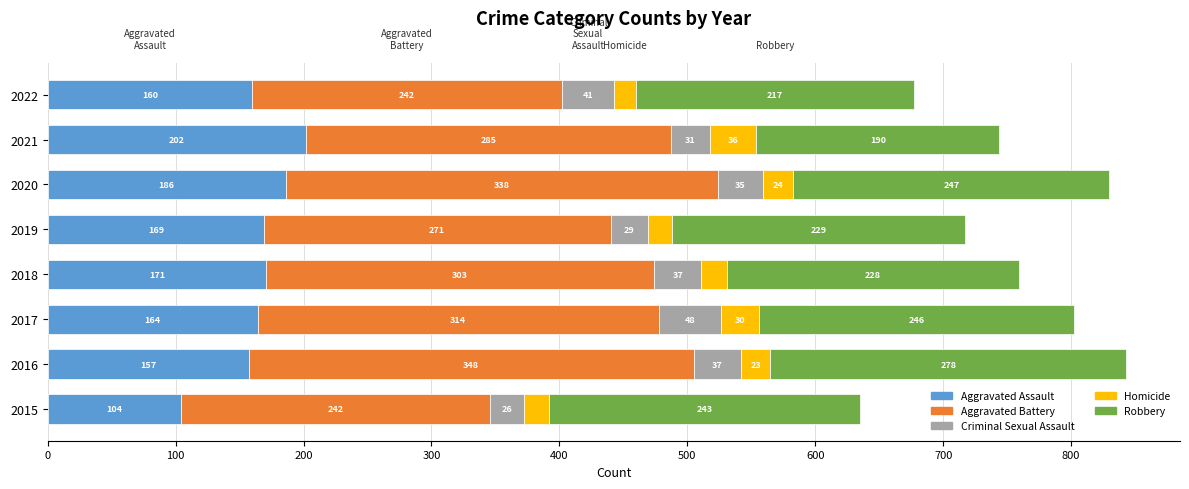

At which label does Aggravated Assault reach its minimum?

2015